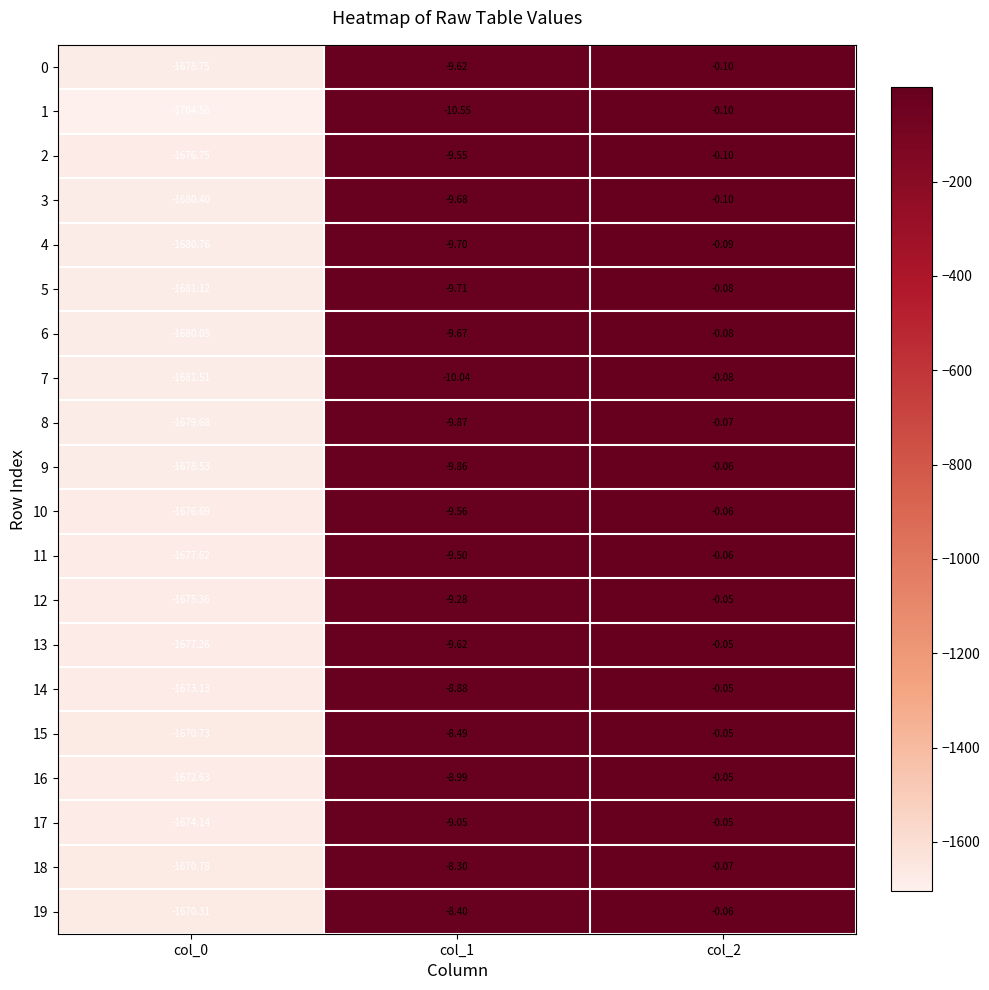

Is the value of 17 at col_0 greater than the value of 1 at col_1?

No